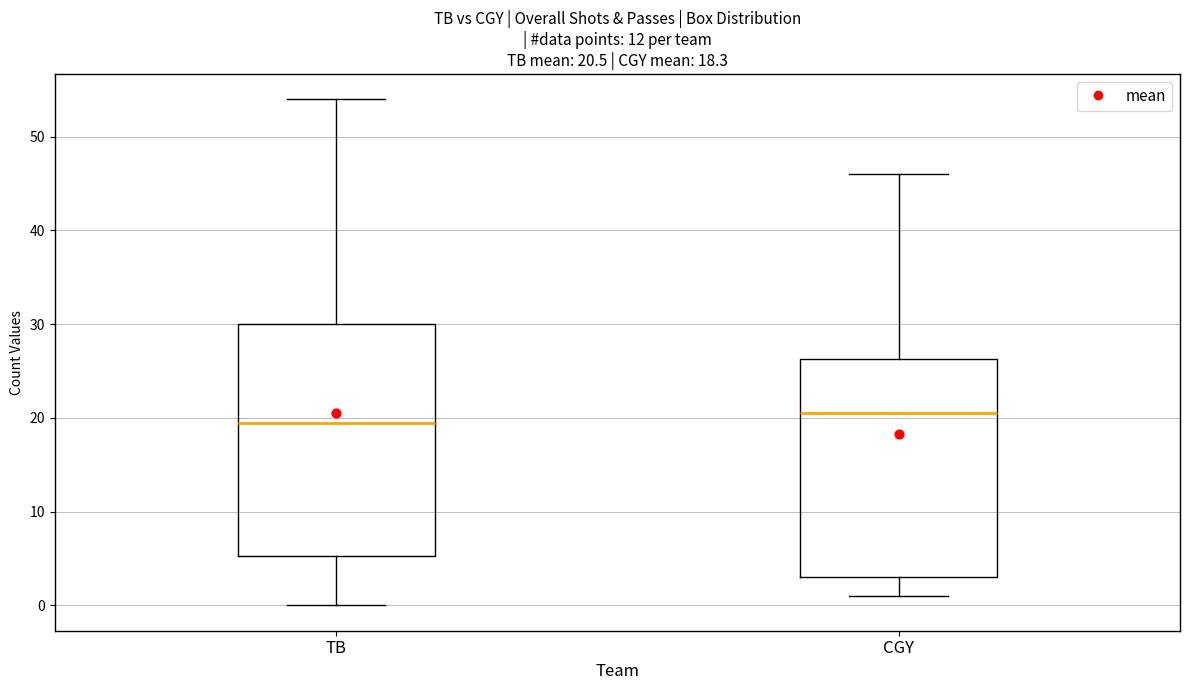

Which box has the highest median line?

CGY